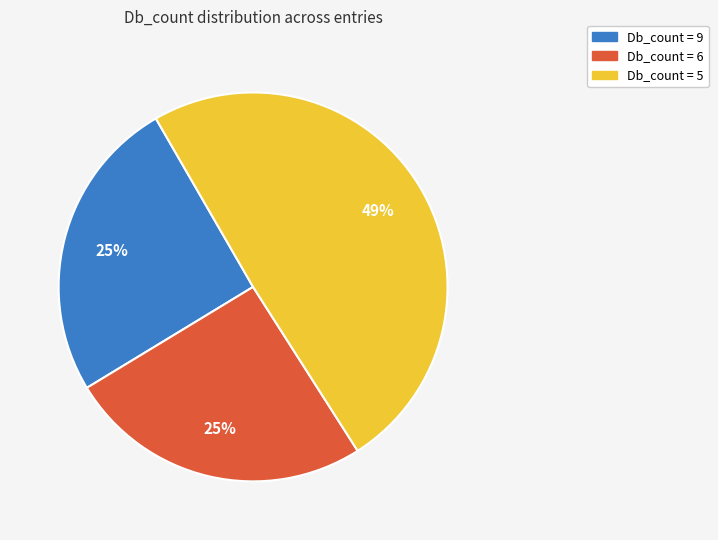

Between Db_count = 9 and Db_count = 5, which is larger?

Db_count = 5